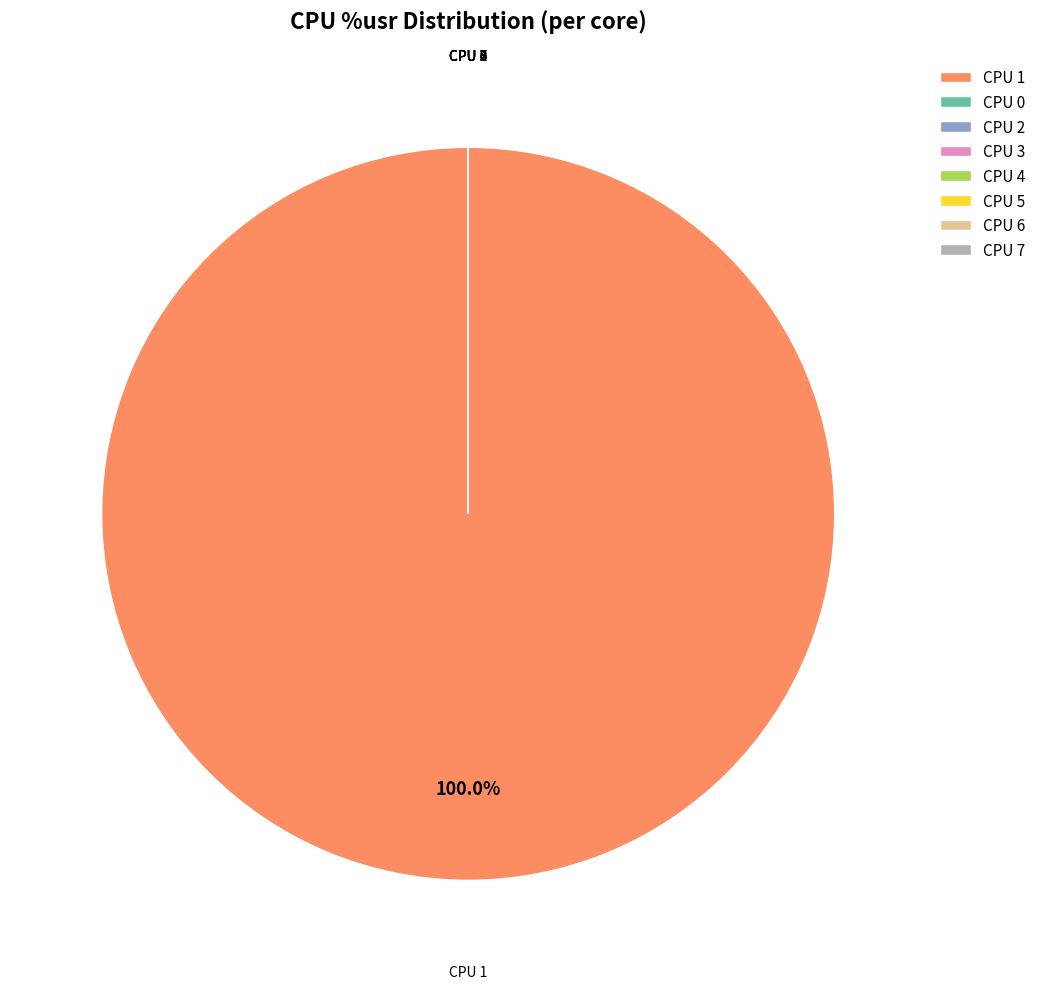

Does CPU 1 represent more than half of the total?

Yes